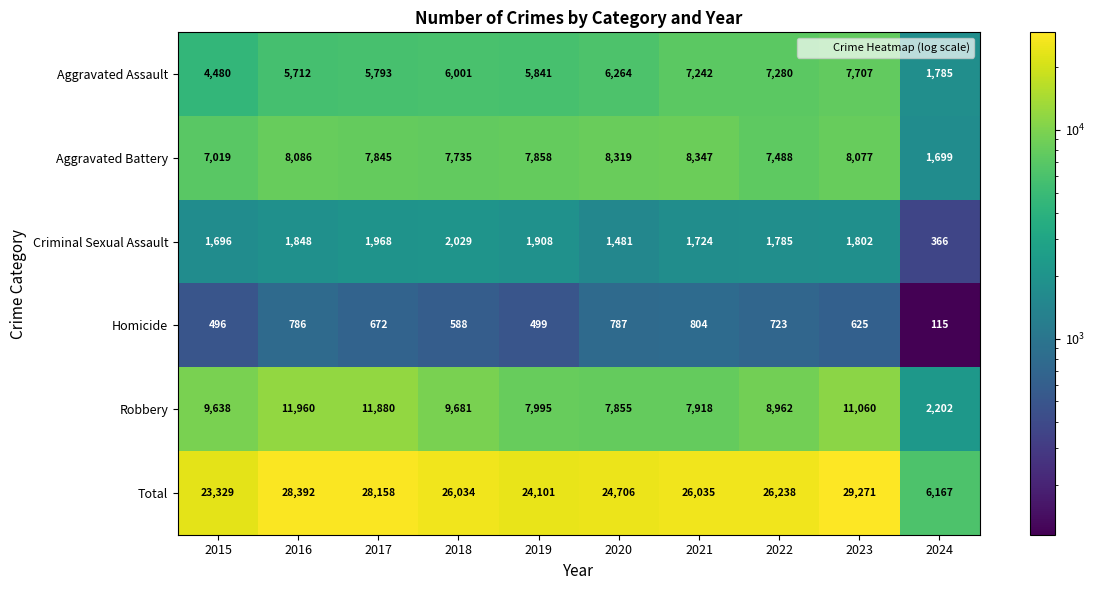

True or false: Criminal Sexual Assault has a value of 535 at 2016.

False